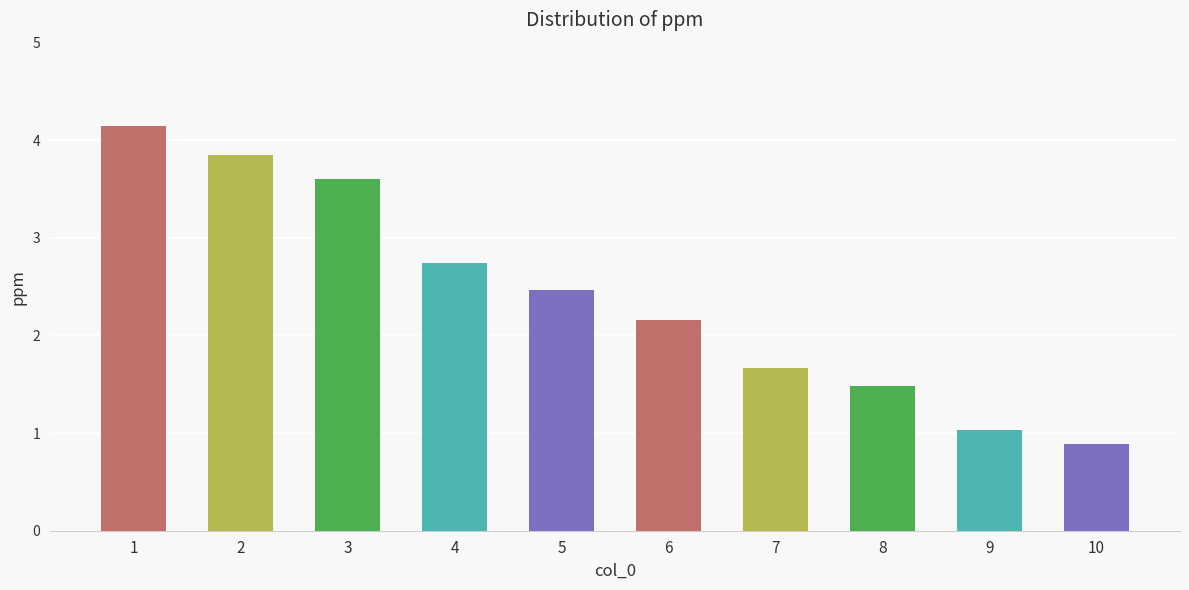

How many distinct data groups are displayed?

1